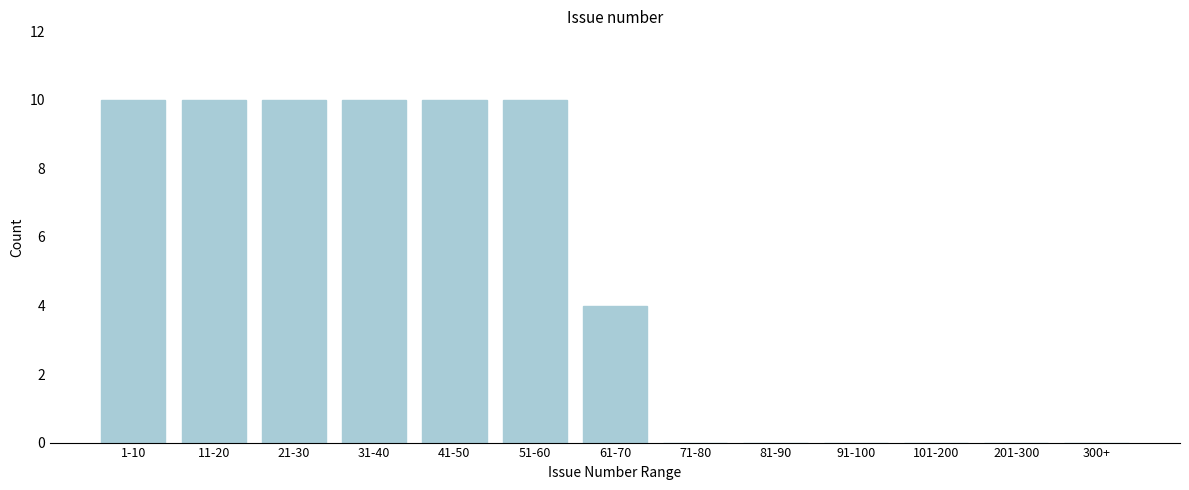

Reading right to left, transcribe all the data shown in this chart.

300+=0	201-300=0	101-200=0	91-100=0	81-90=0	71-80=0	61-70=4	51-60=10	41-50=10	31-40=10	21-30=10	11-20=10	1-10=10